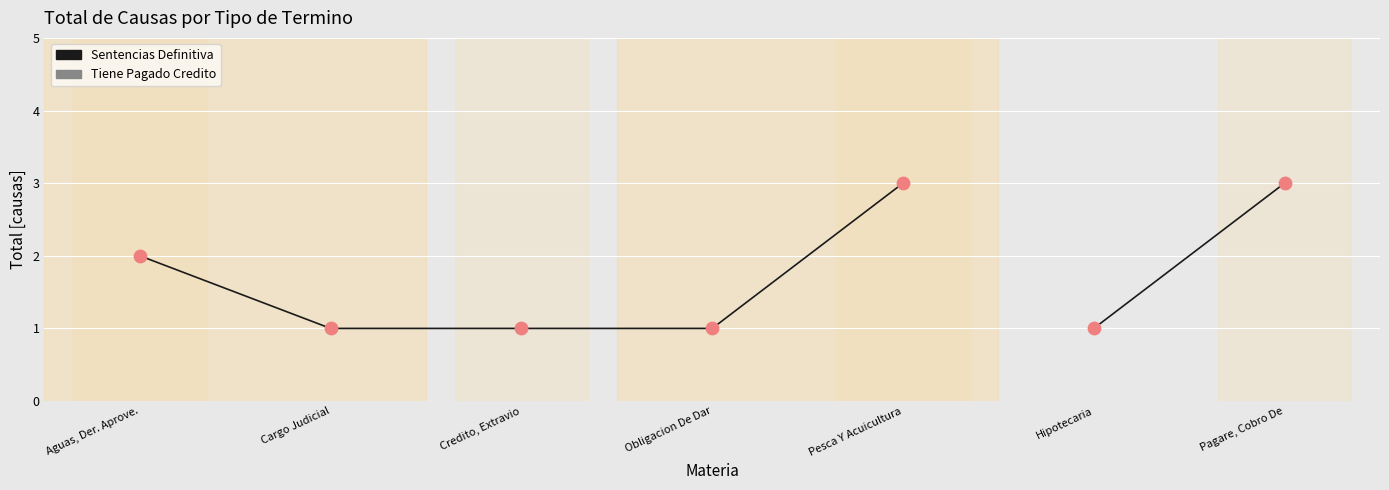

Between Obligacion De Dar and Aguas, Der. Aprove., which is larger?

Aguas, Der. Aprove.